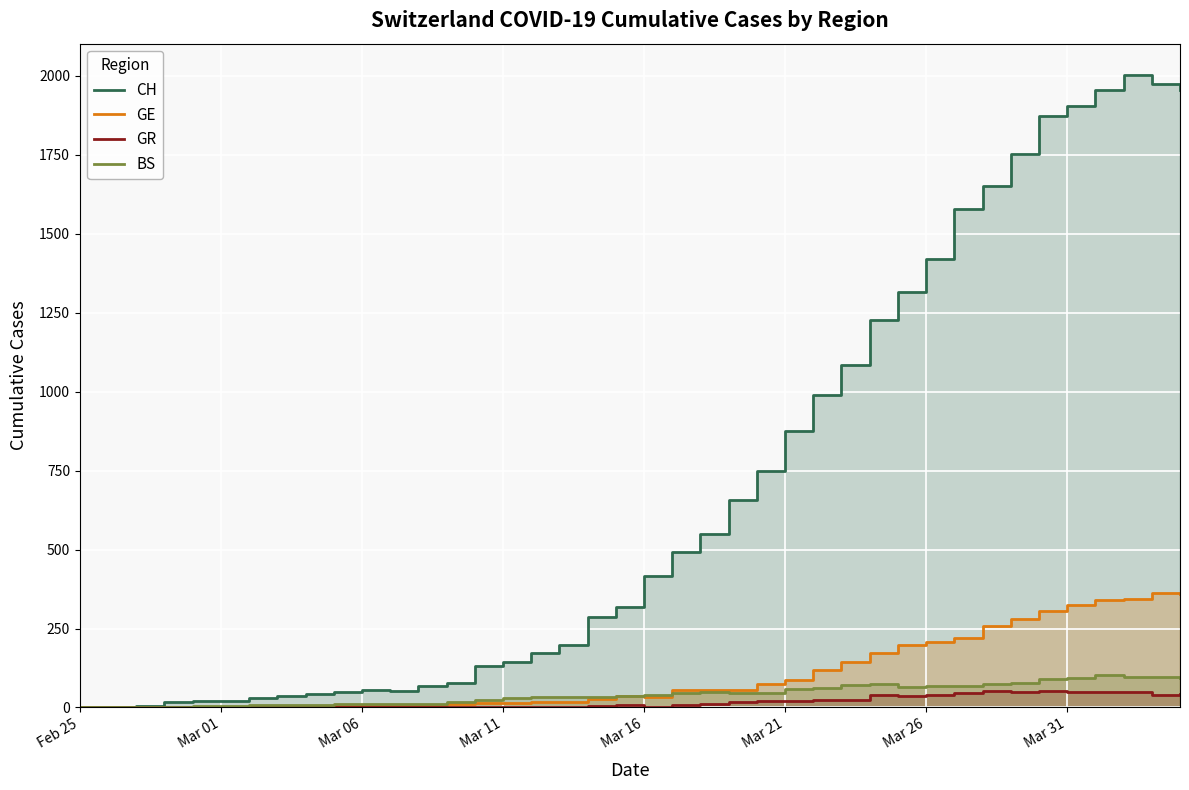

Reading left to right, transcribe all the data shown in this chart.

CH: 0	1	5	17	20	21	30	36	44	49	54	53	67	79	132	145	174	197	286	318	417	492	549	656	748	874	989	1084	1226	1317	1421	1579	1651	1753	1873	1904	1956	2002	1975	1955
GE: 0	1	1	2	3	3	3	4	4	5	7	7	9	10	14	14	17	17	26	35	34	56	56	56	73	87	120	143	171	197	208	220	259	280	306	325	341	342	362	359
GR: 0	0	0	0	0	0	0	0	0	0	0	0	0	0	0	0	0	0	5	8	0	8	11	16	21	21	24	24	38	37	41	47	52	49	52	48	48	49	41	42
BS: 0	0	3	3	4	4	7	8	9	11	11	11	12	18	25	30	33	32	34	35	41	45	50	45	46	59	62	70	75	66	68	68	75	78	90	92	102	98	96	93